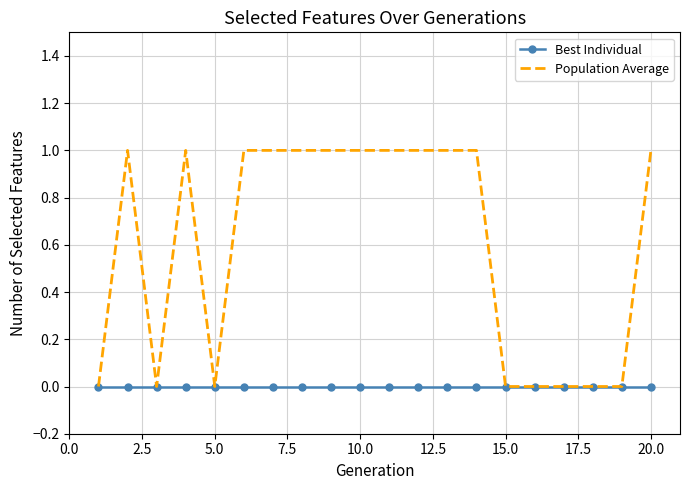

Which series has the largest total across all categories?

Population Average